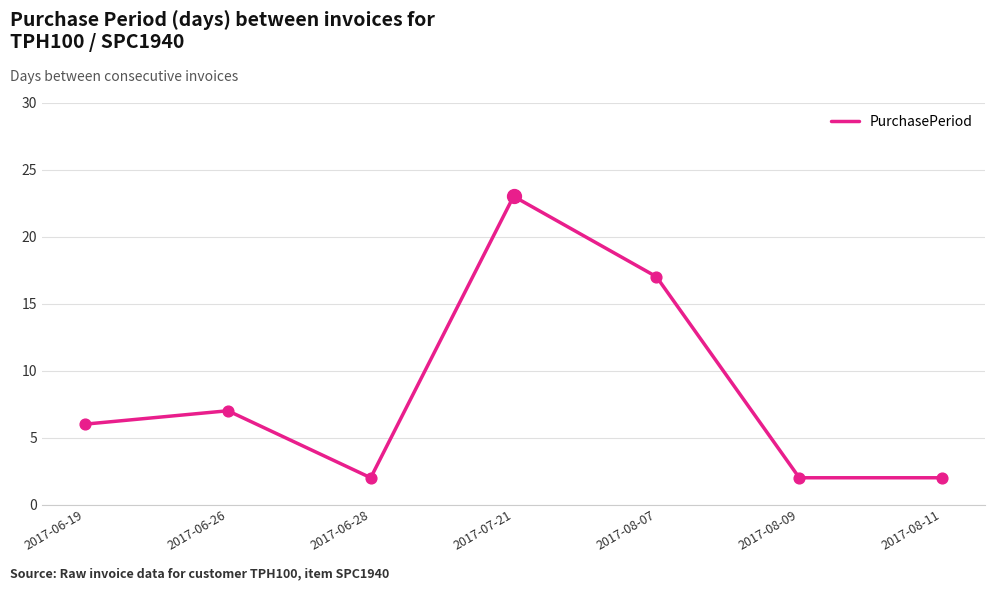

What is the ratio of the value at 2017-06-19 to the value at 2017-08-07?

0.4